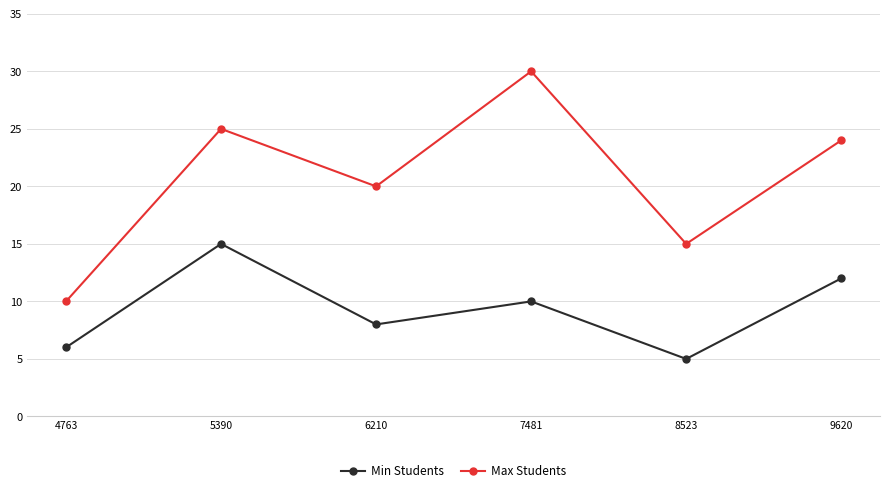

Does the chart have visible grid lines?

Yes